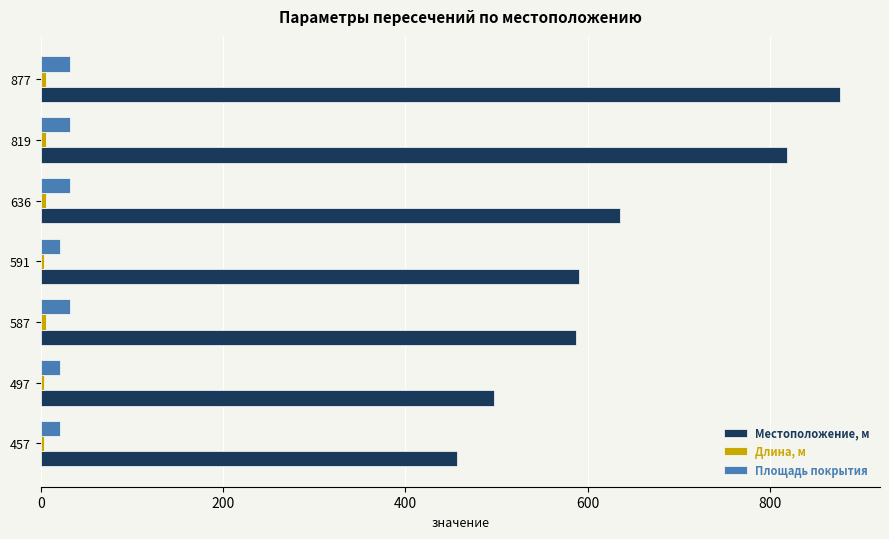

How many data points in Площадь покрытия are less than 32?

3